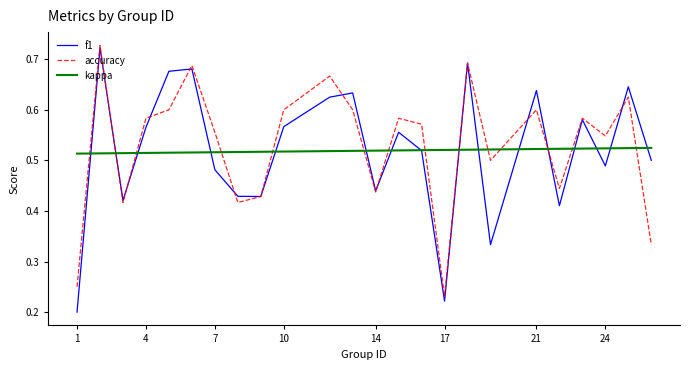

Which series has the widest spread of values?

f1